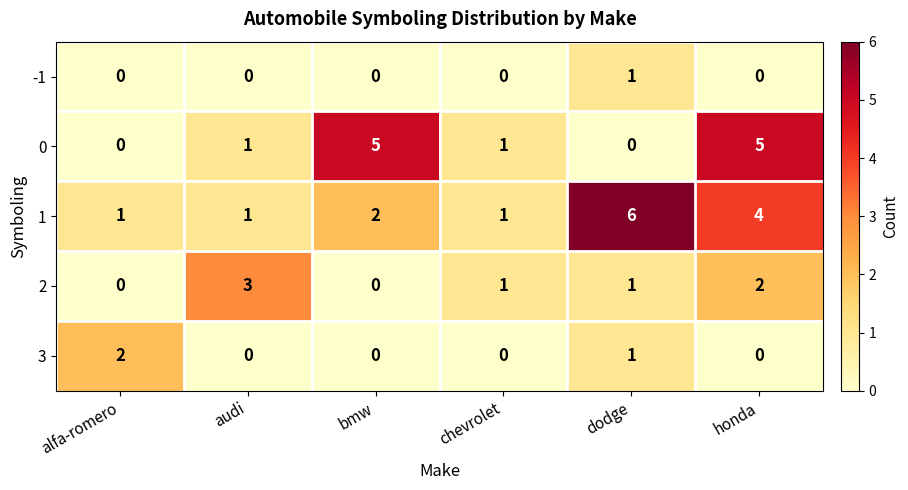

Where does the 2 series first go above 1?

audi